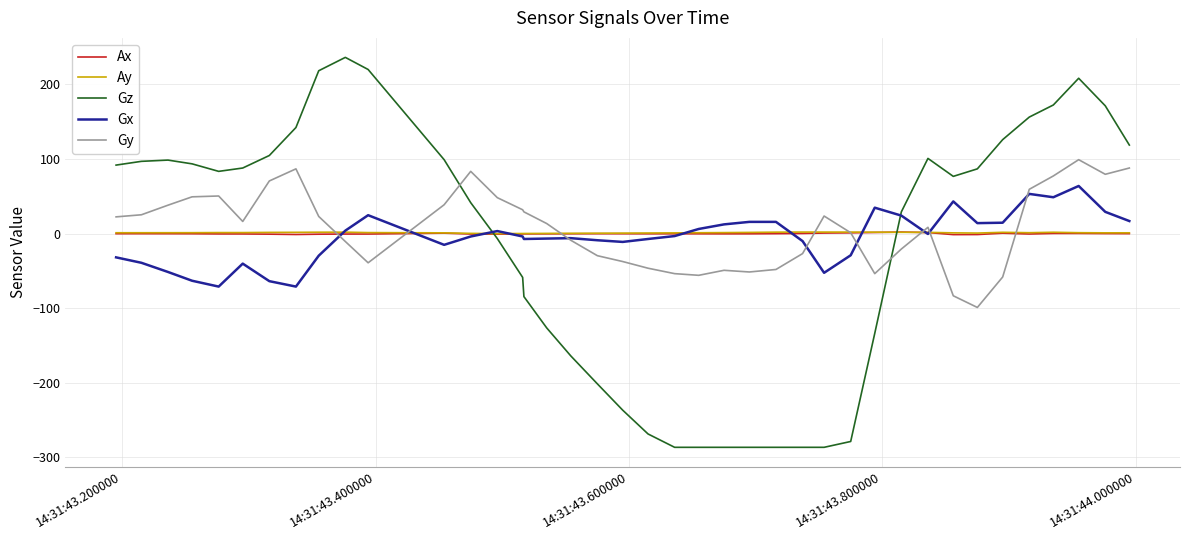

How many positive values does the Gz series have?

23